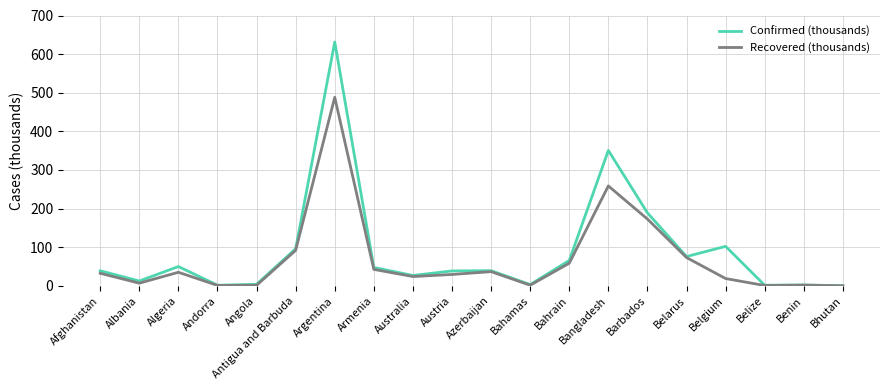

The value of Confirmed (thousands) at Bangladesh is 496.7. True or false?

False